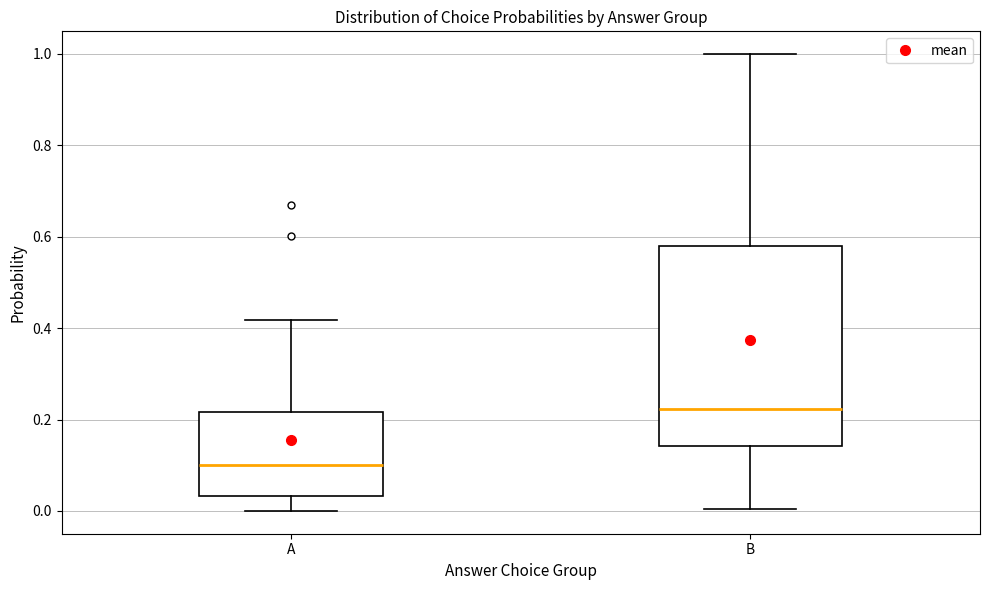

Which box is the tallest, from its lower edge to its upper edge?

B